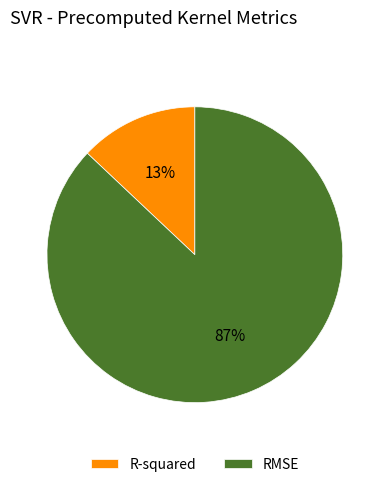

To the nearest percent, what is the difference between the RMSE and R-squared slice percentages?

74%